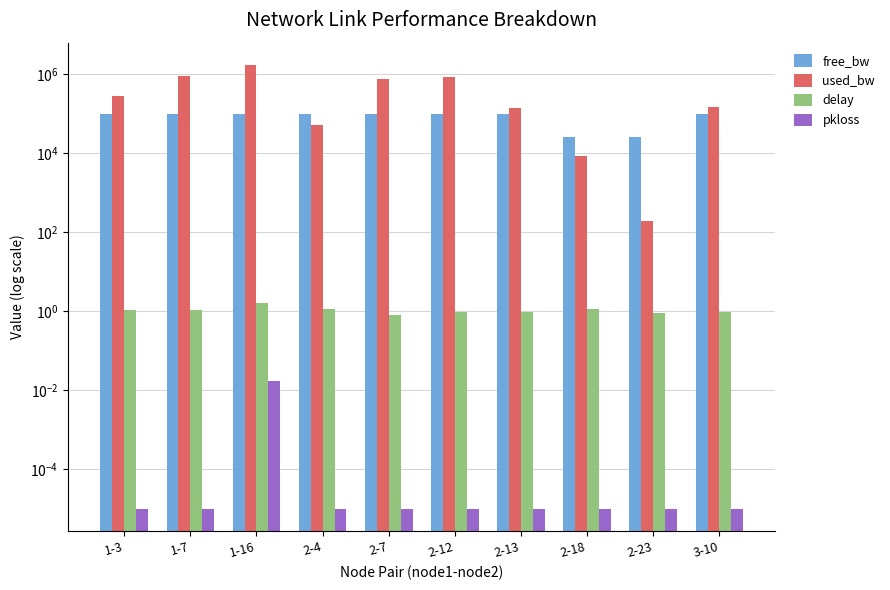

Reading left to right, extract all data points from this chart.

free_bw: 99714.8	99116.2	98283.8	99947.3	99236.6	99155.5	99857.9	24991.5	24999.8	99855.5
used_bw: 285194.1	883817.5	1715656.0	52663.7	763377.4	844339.1	142096.8	8539.4	192.1	144481.8
delay: 1.1	1.1	1.6	1.1	0.8	1.0	1.0	1.1	0.9	1.0
pkloss: 0.0	0.0	0.0	0.0	0.0	0.0	0.0	0.0	0.0	0.0